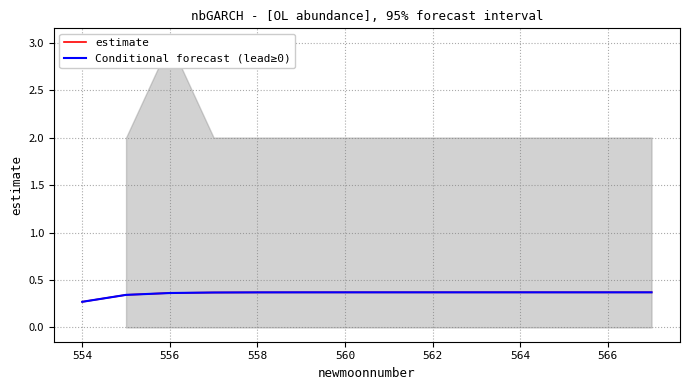

Reading left to right, what are all the values shown in this chart?

estimate: 0.3	0.3	0.4	0.4	0.4	0.4	0.4	0.4	0.4	0.4	0.4	0.4	0.4	0.4
Conditional forecast (lead≥0): 0.3	0.3	0.4	0.4	0.4	0.4	0.4	0.4	0.4	0.4	0.4	0.4	0.4	0.4